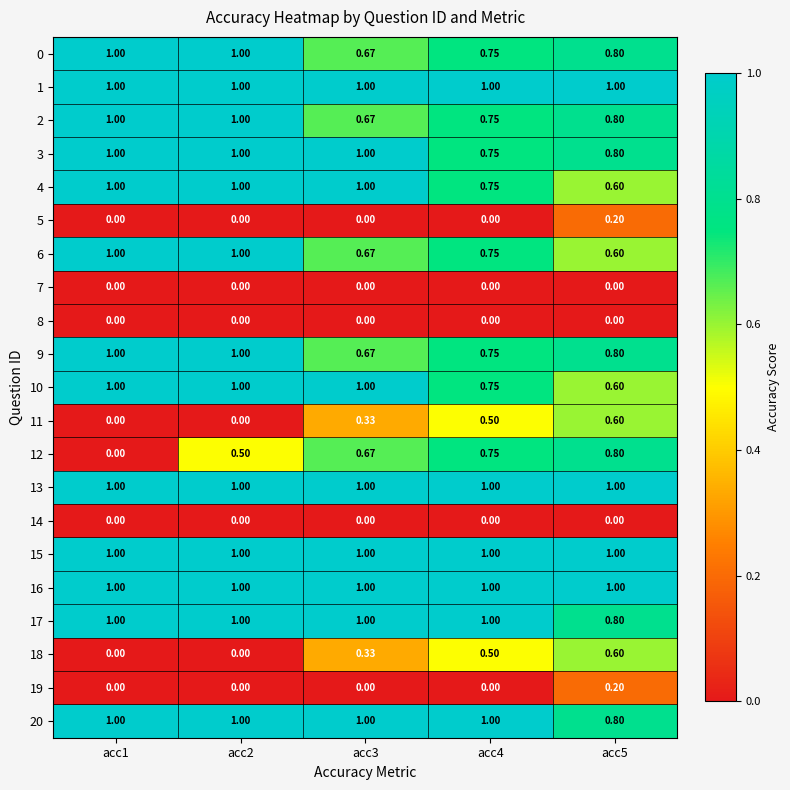

Between acc1 and acc5, which series saw the biggest shift?

12